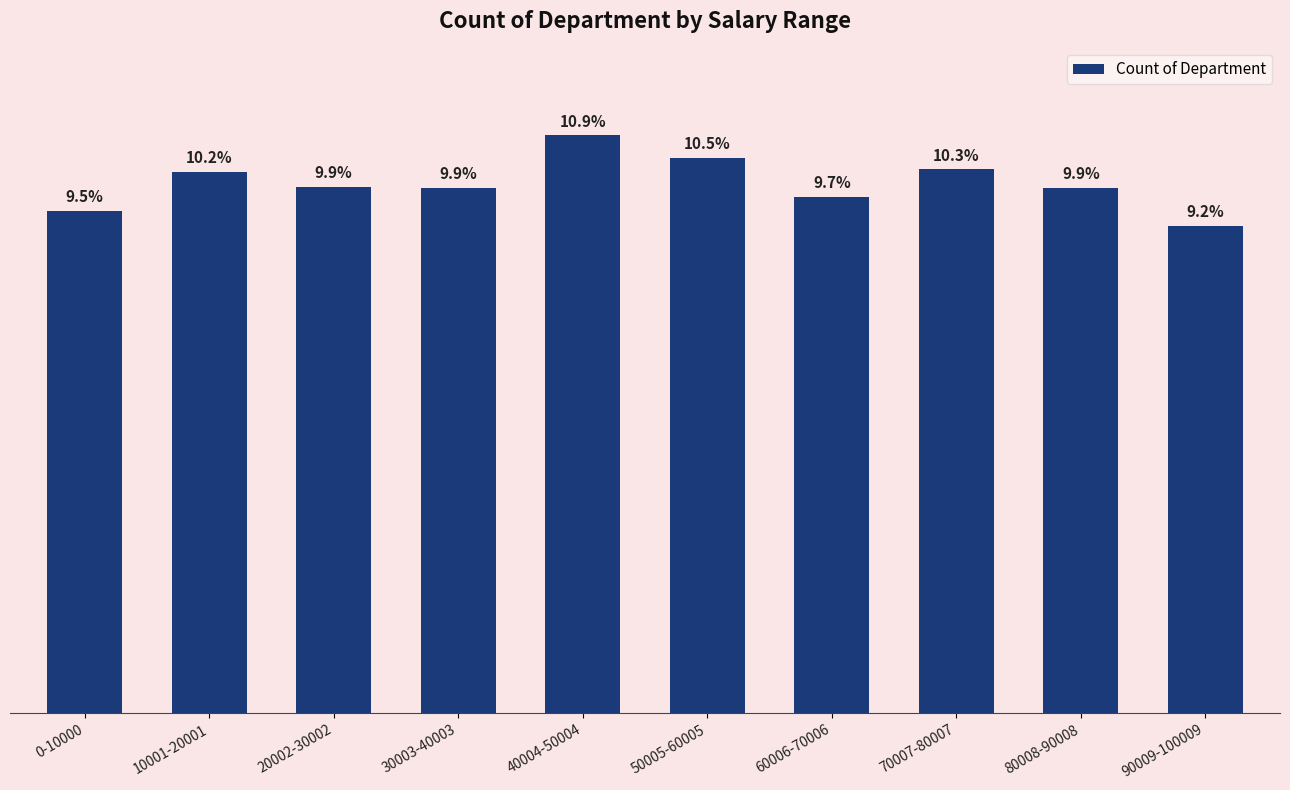

Which label corresponds to the largest value in the chart?

40004-50004